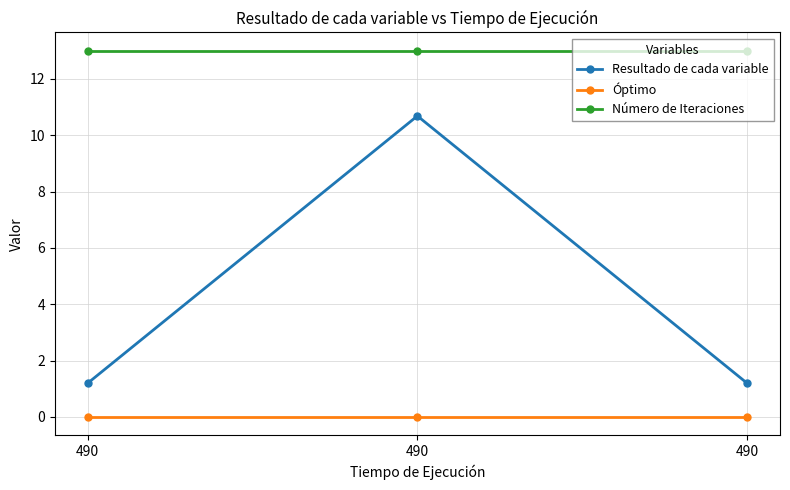

How many series are shown in this chart?

3